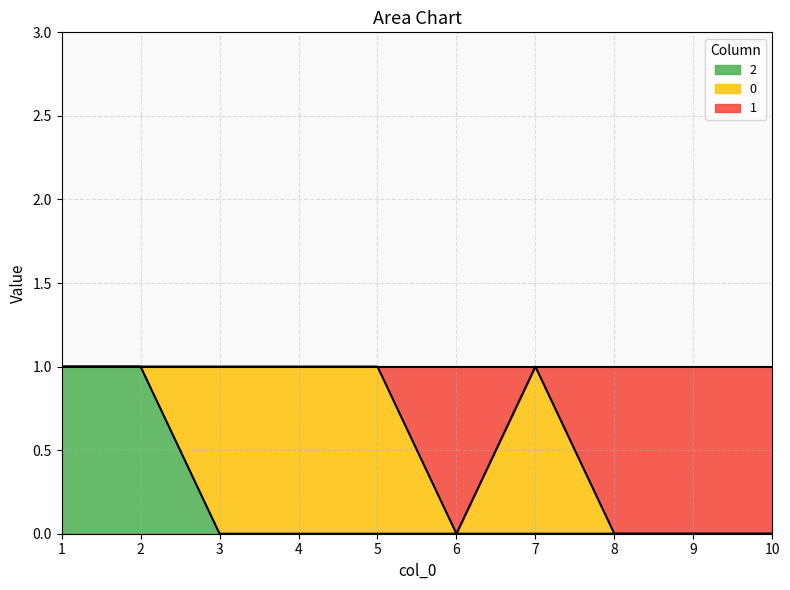

What are all the series names shown in the legend?

2, 0, 1